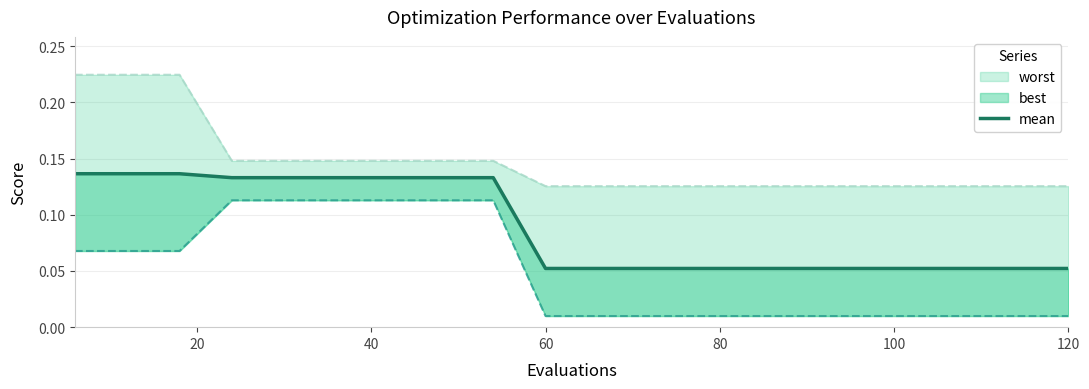

Is it true that the value at 16 is 0.0?

False